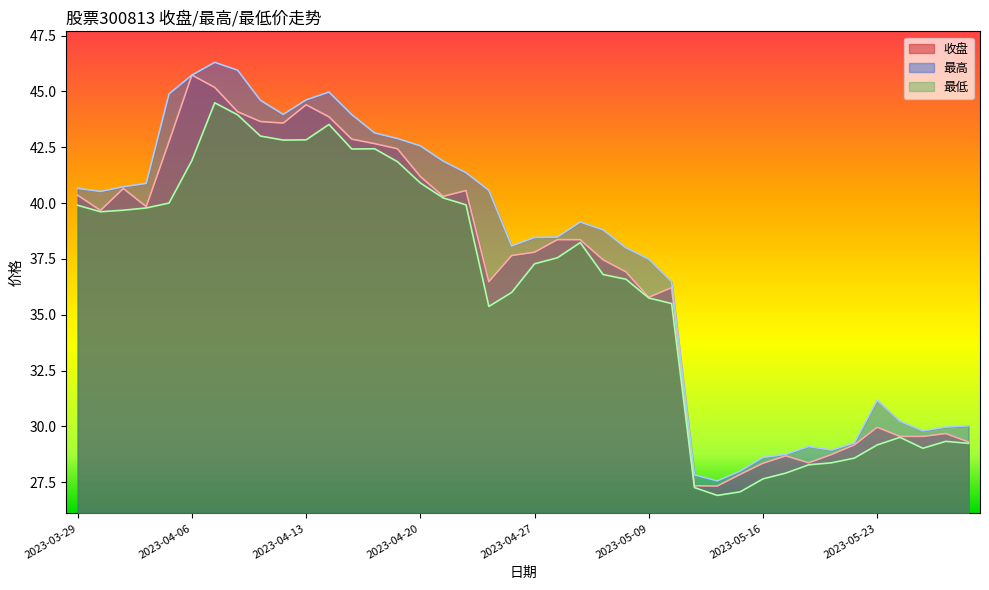

Which label corresponds to the largest value in the chart?

2023-04-07